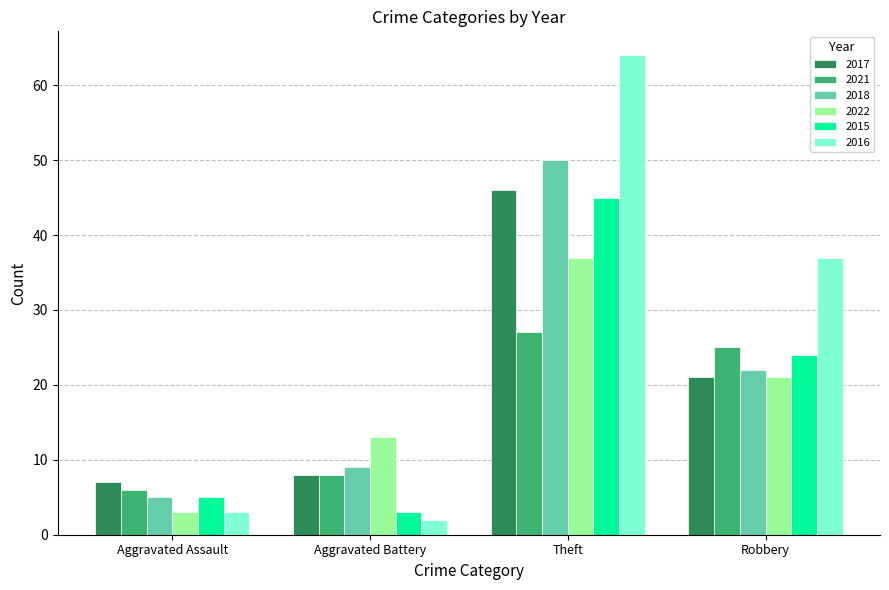

List the labels in order of 2018 value, smallest first.

Aggravated Assault, Aggravated Battery, Robbery, Theft